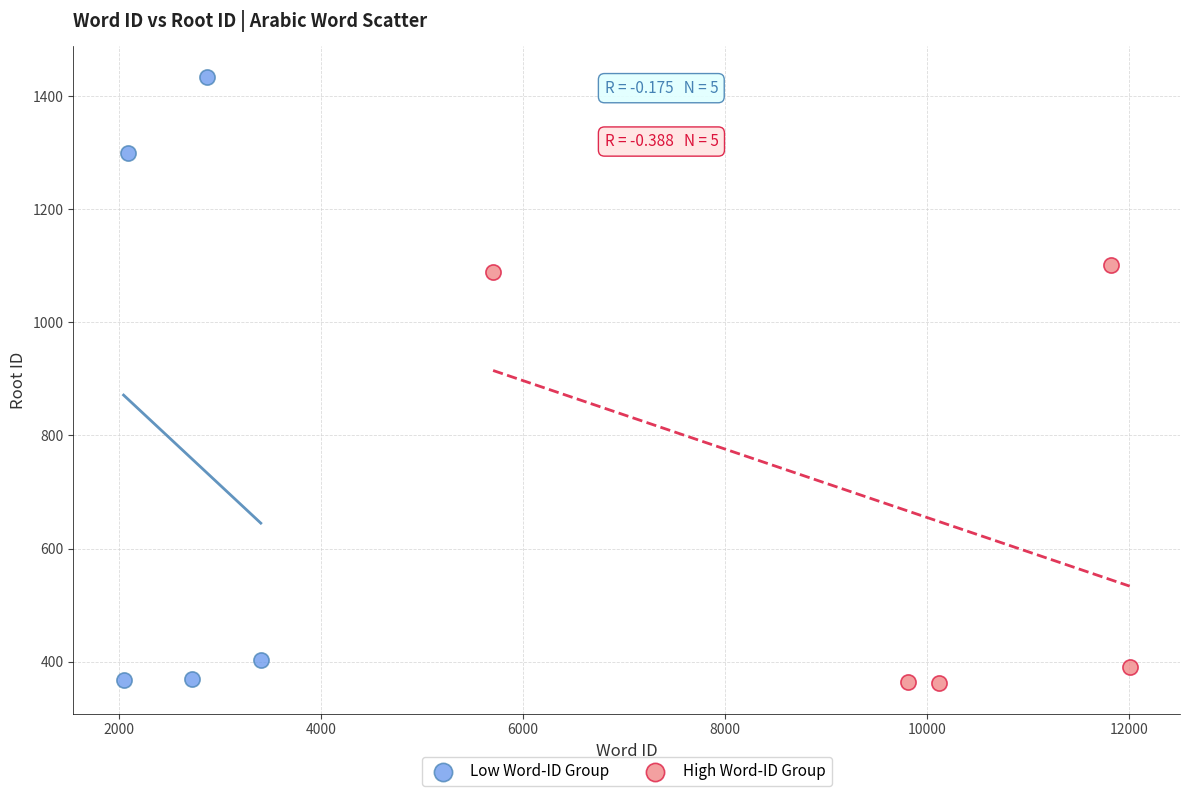

What are all the series names shown in the legend?

Low Word-ID Group, High Word-ID Group